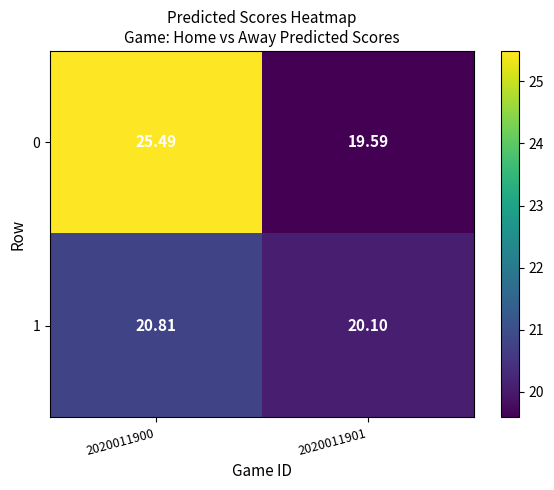

Is the value of 1 at 2020011901 greater than the value of 0 at 2020011900?

No